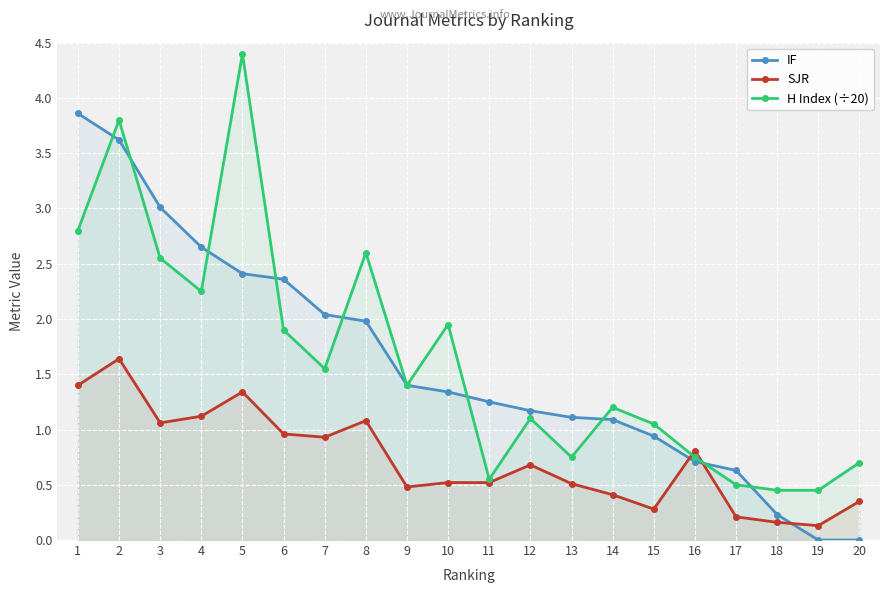

Which series ends up on top after the final intersection of IF and H Index (÷20)?

H Index (÷20)